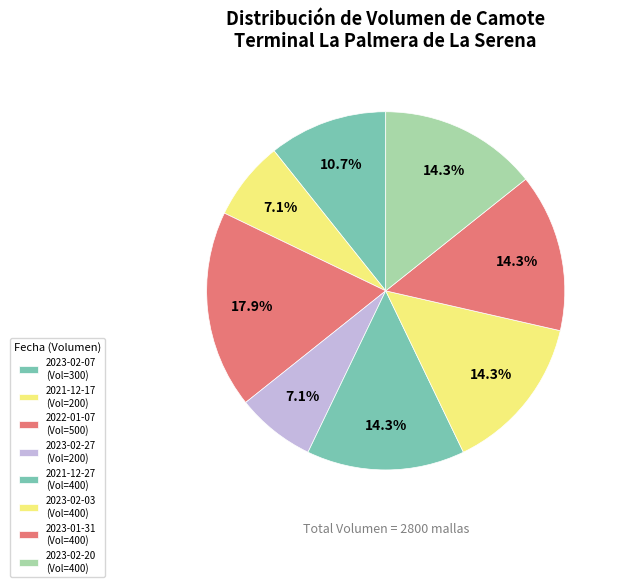

Combined, what portion of the pie is 2023-02-07 and 2022-01-07?

28.6%